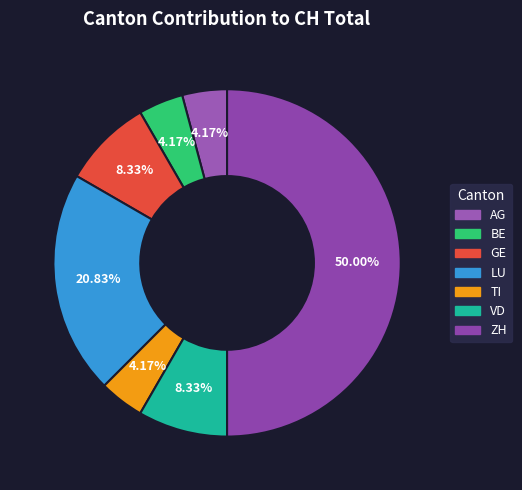

Is there any slice that represents more than half of the pie?

No